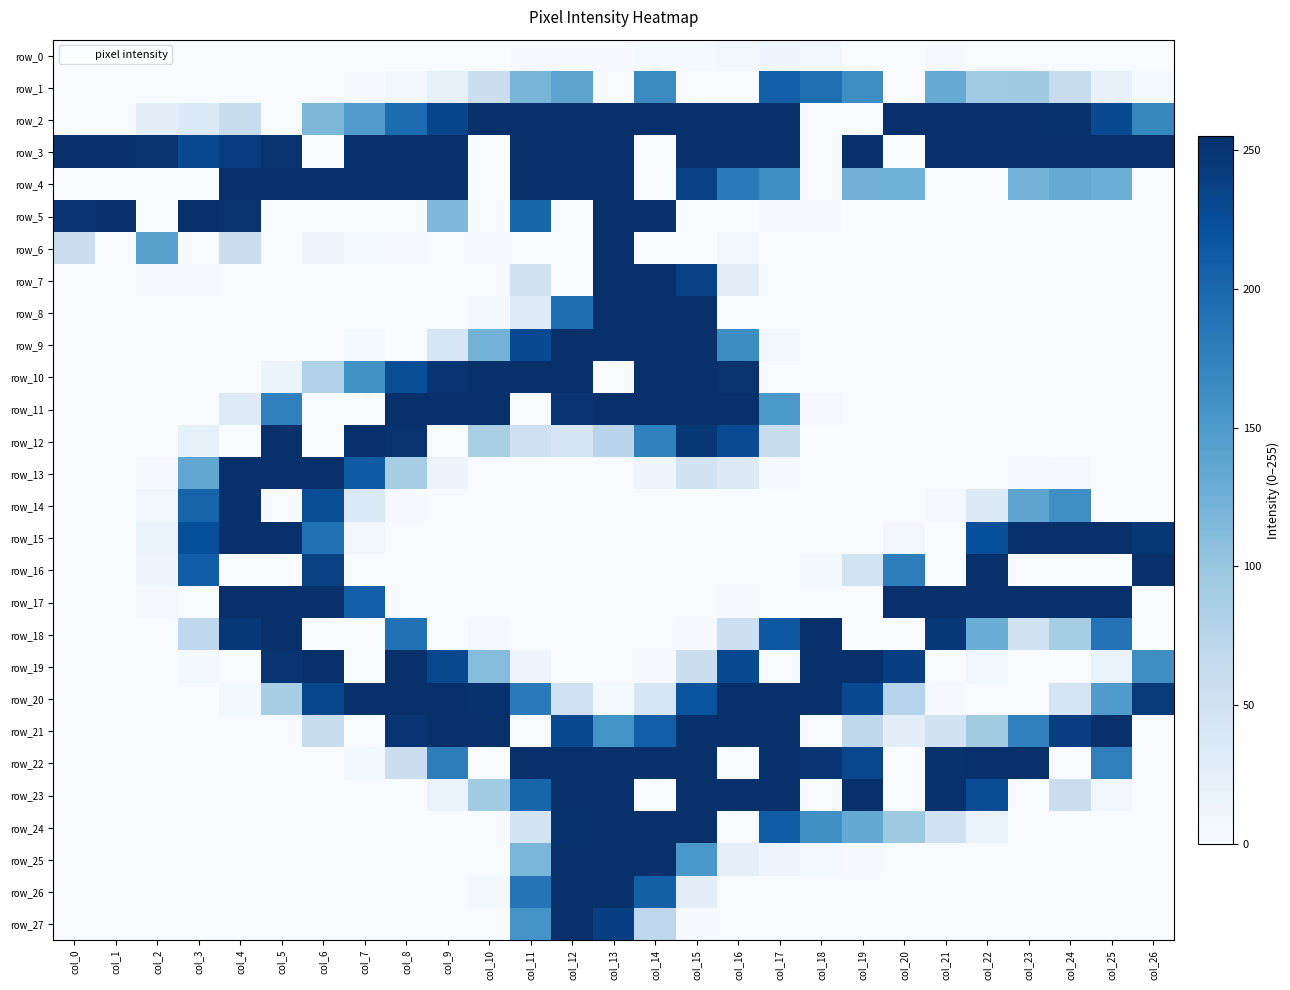

At which category does the chart reach its peak across all series?

col_11